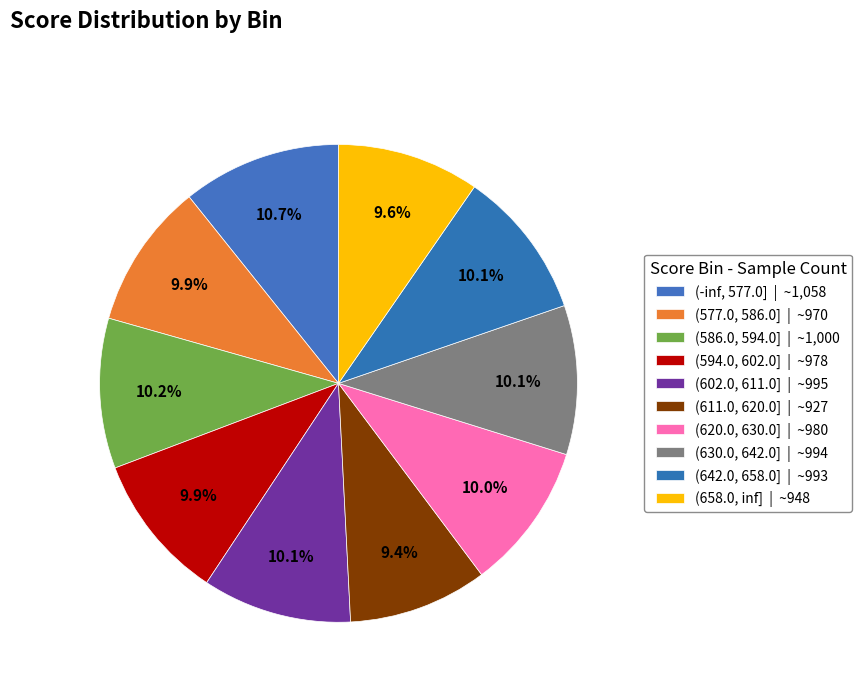

Count the number of slices in the pie.

10